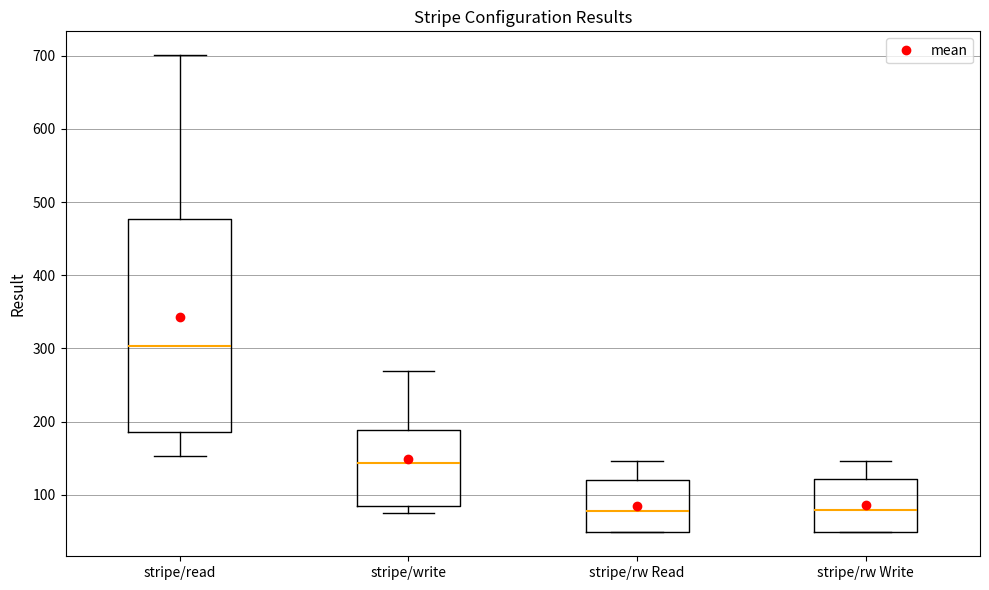

Where does the lower whisker of the box for stripe/read end on the y-axis? The values are not printed on the chart, so give them approximately, as read against the axis.

150